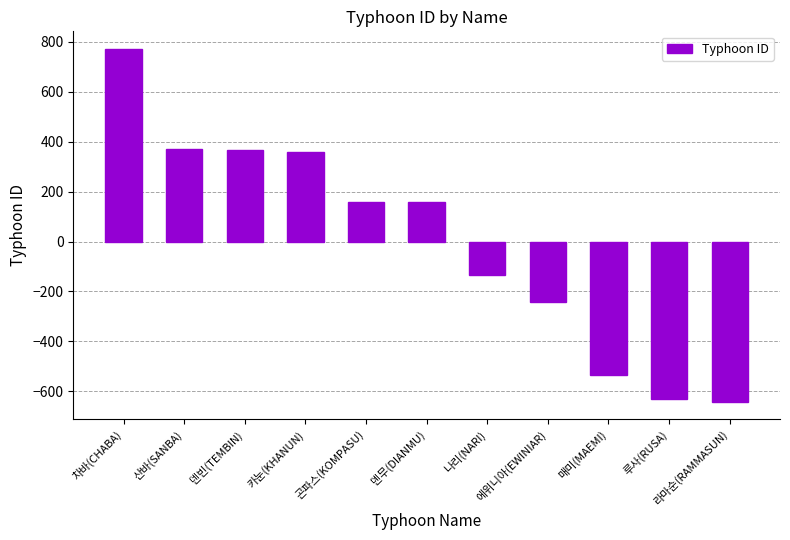

What is the difference between the maximum and second lowest values?

1403.0